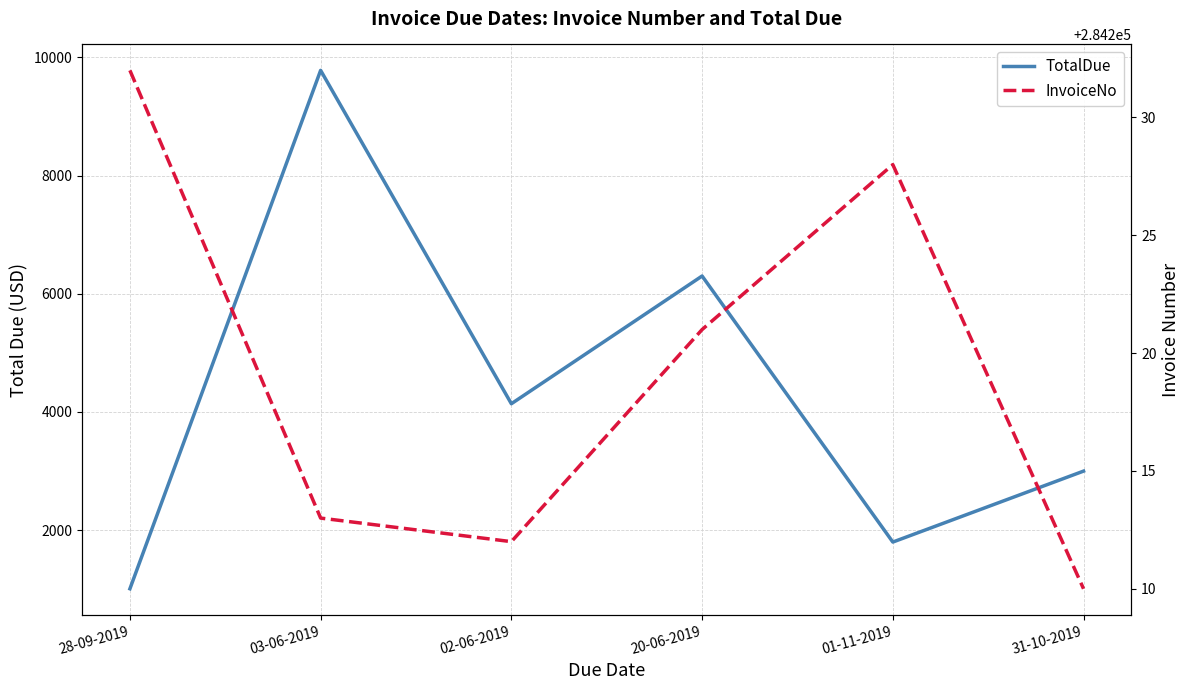

What position from the right is 28-09-2019?

6